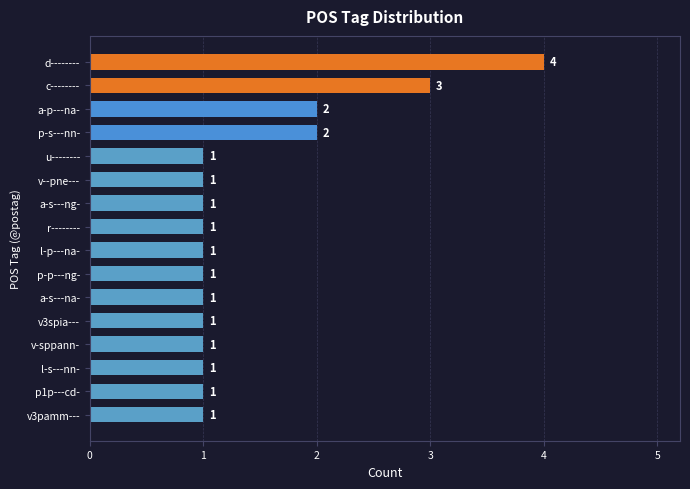

What is the greatest value displayed?

4